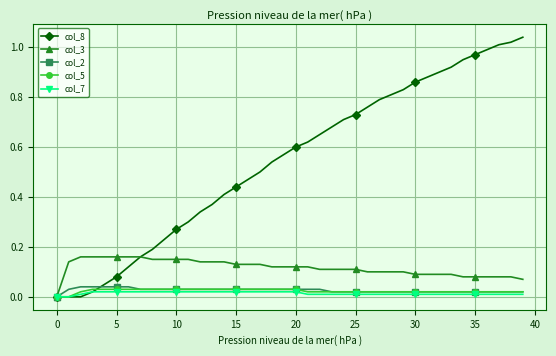

Which series has the largest total across all categories?

col_8